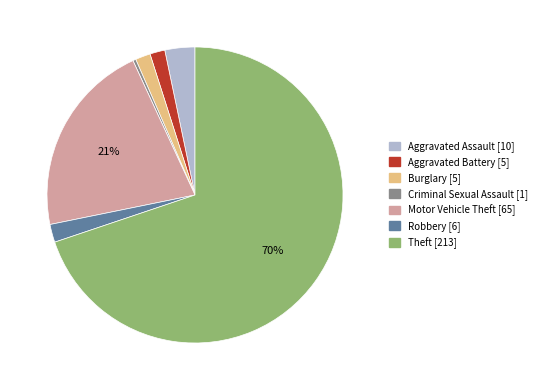

Between Motor Vehicle Theft and Aggravated Battery, which is larger?

Motor Vehicle Theft